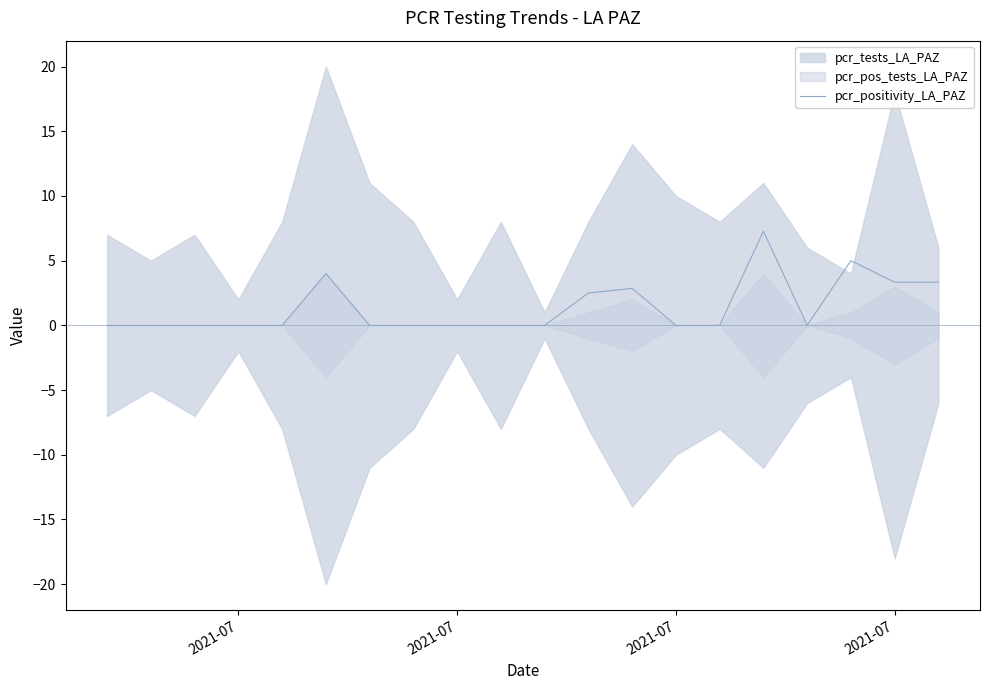

How many data points are above 0?

7